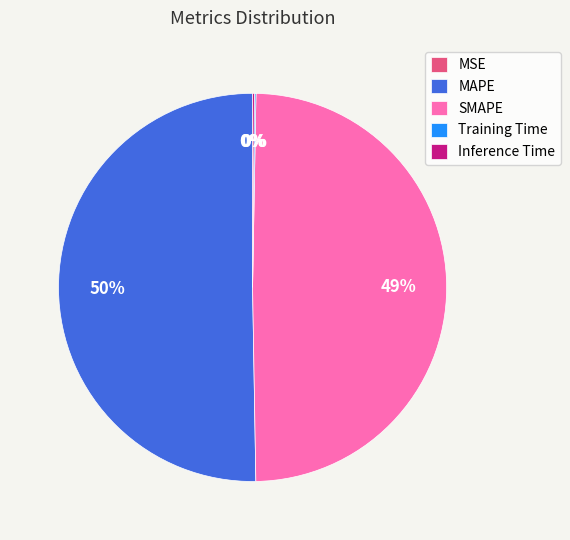

The SMAPE slice represents 49% of the pie. True or false?

True